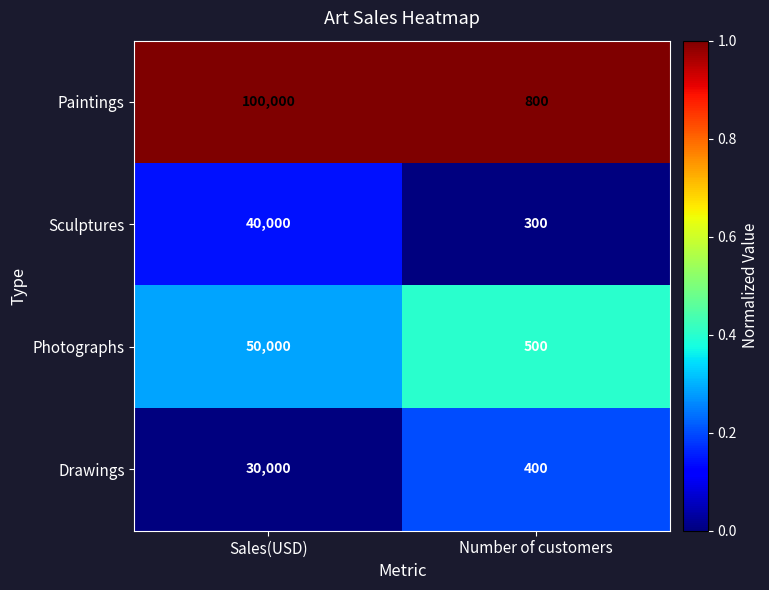

Which series has the largest total across all categories?

Paintings